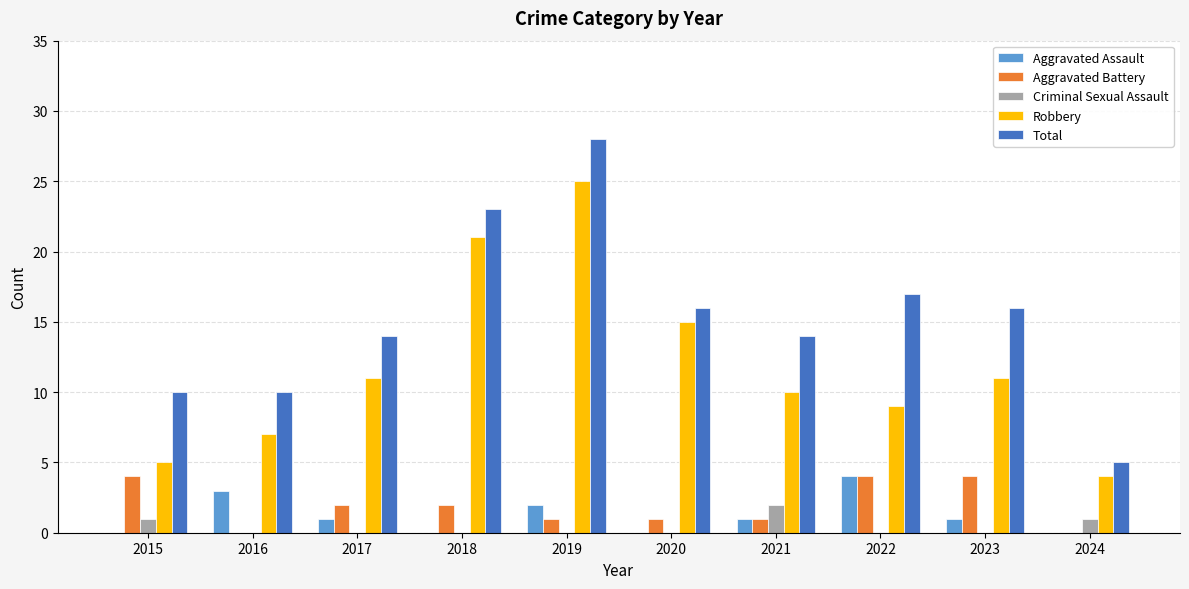

Is it true that Aggravated Battery equals 2 at 2017?

True